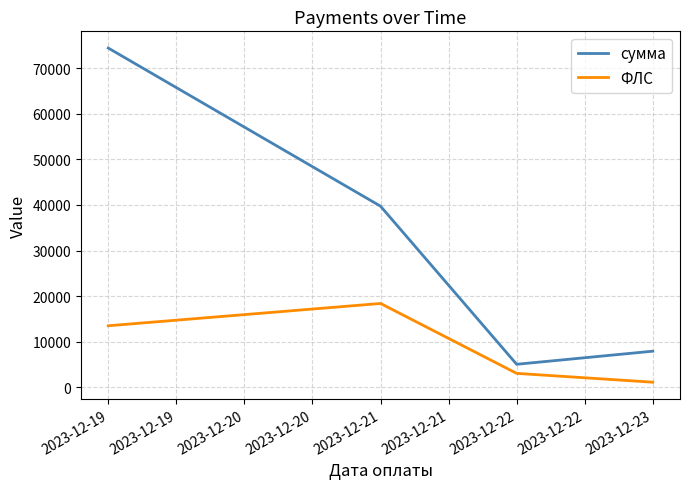

What is the difference between the maximum and minimum values in the ФЛС series?

17296.0